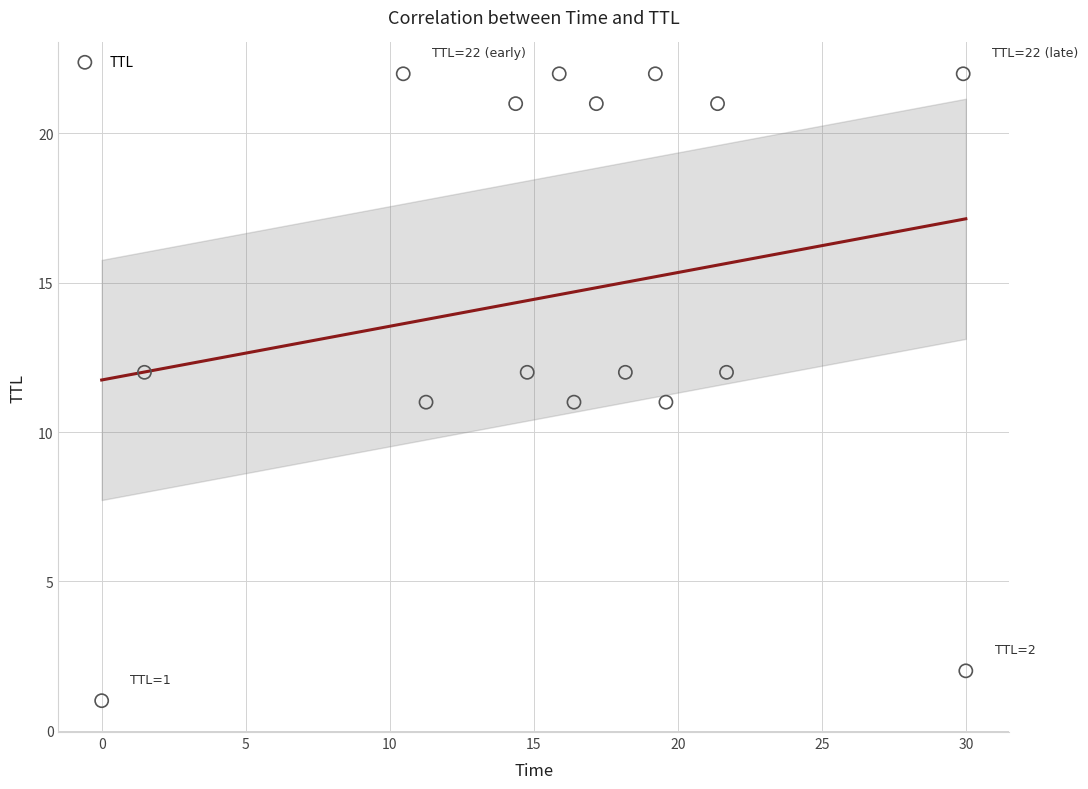

What is the range of Y values (max minus min)?

21